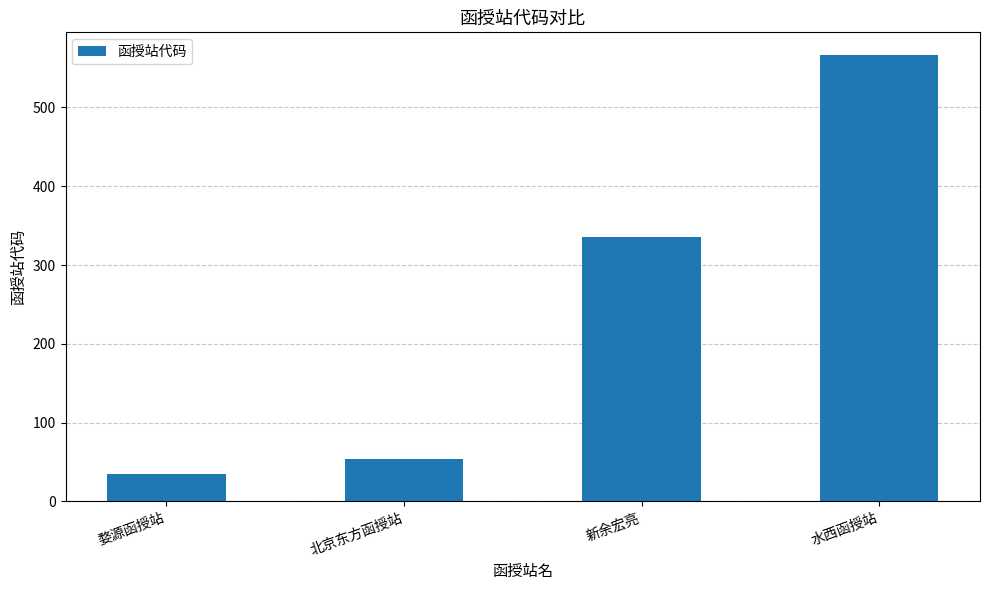

What is the label of the 1st bar from the left?

婺源函授站